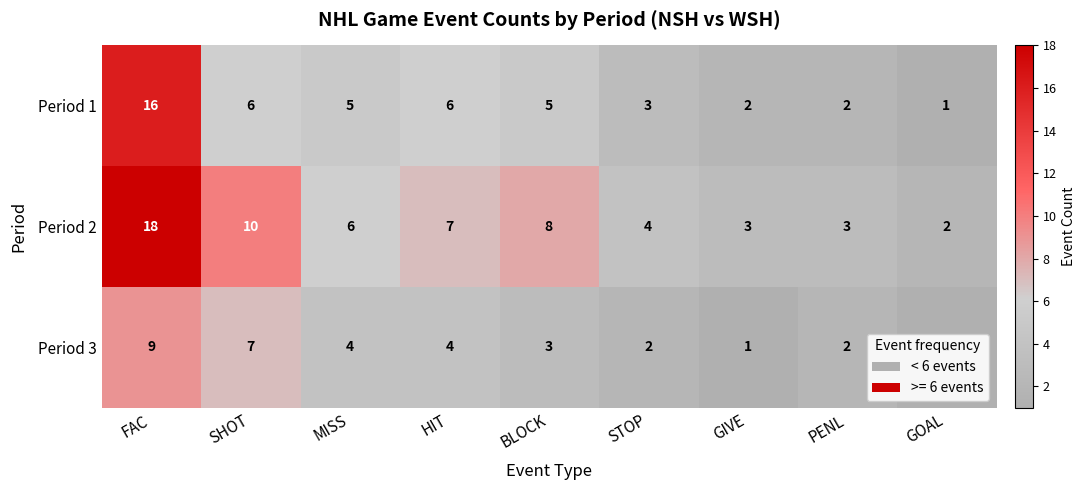

What is the spread (max minus min) of values at GIVE?

2